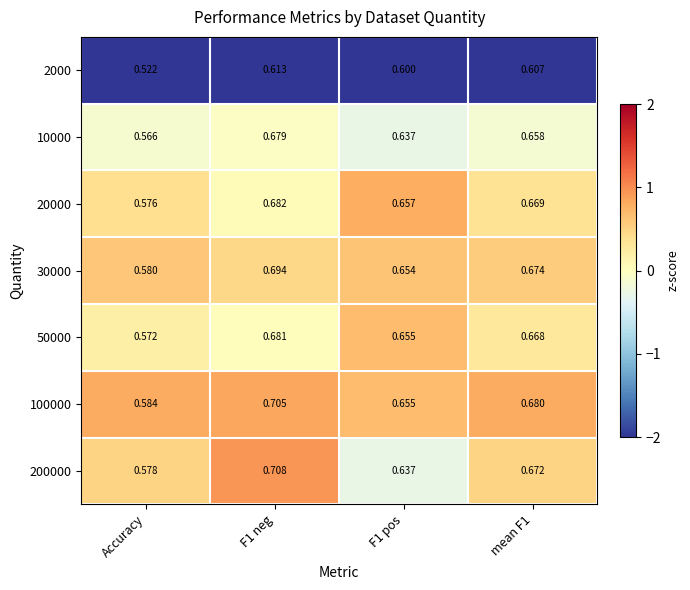

Is the value of 50000 at Accuracy greater than the value of 20000 at Accuracy?

No